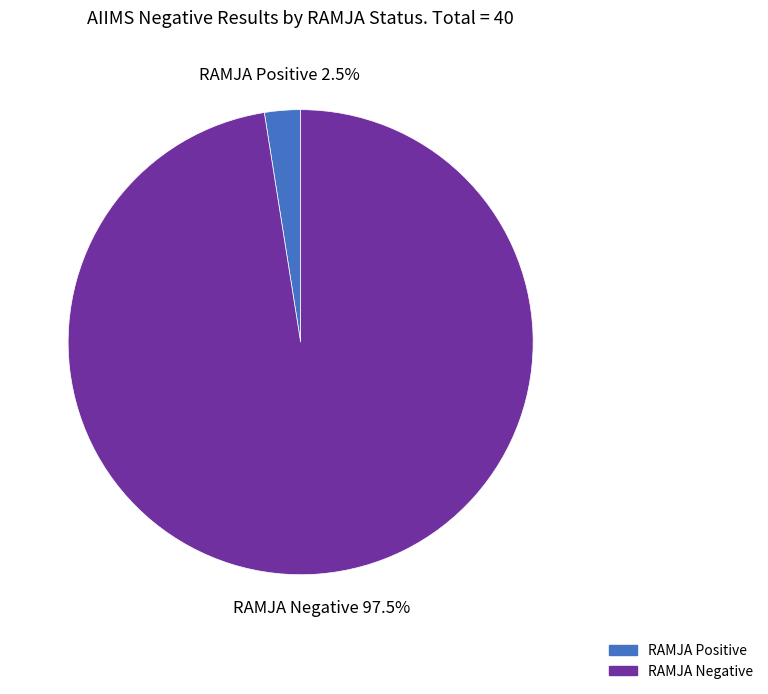

Between RAMJA Positive and RAMJA Negative, which is larger?

RAMJA Negative